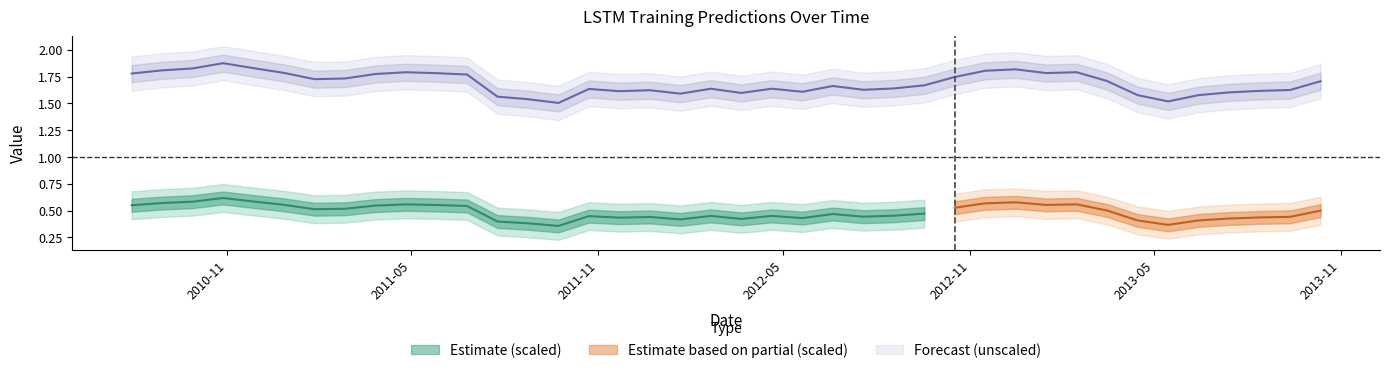

The chart shows a value of 1.8 at unscaled_train_lstm. True or false?

True